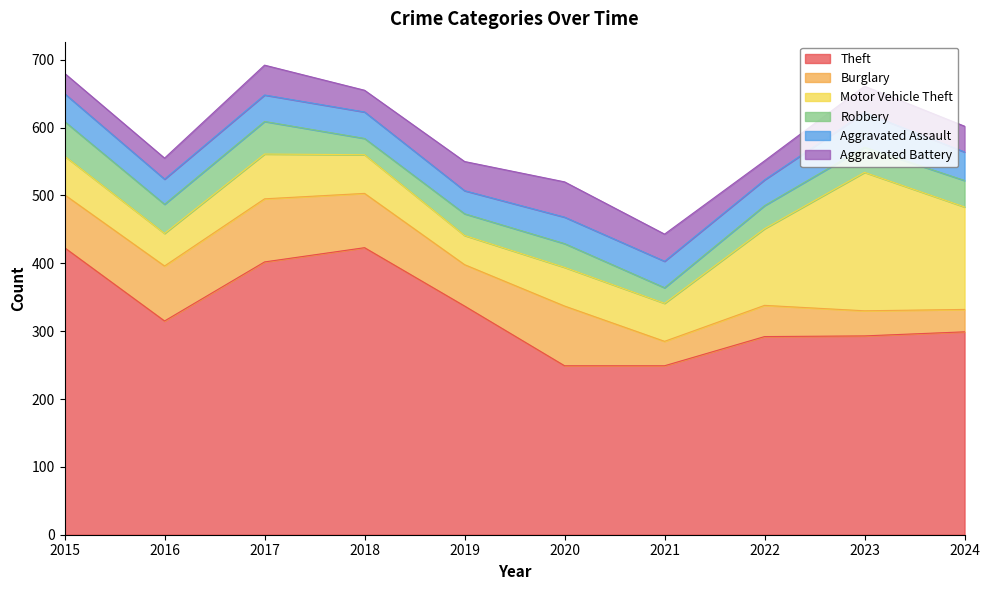

What is the difference between the maximum and minimum values in the Theft series?

174